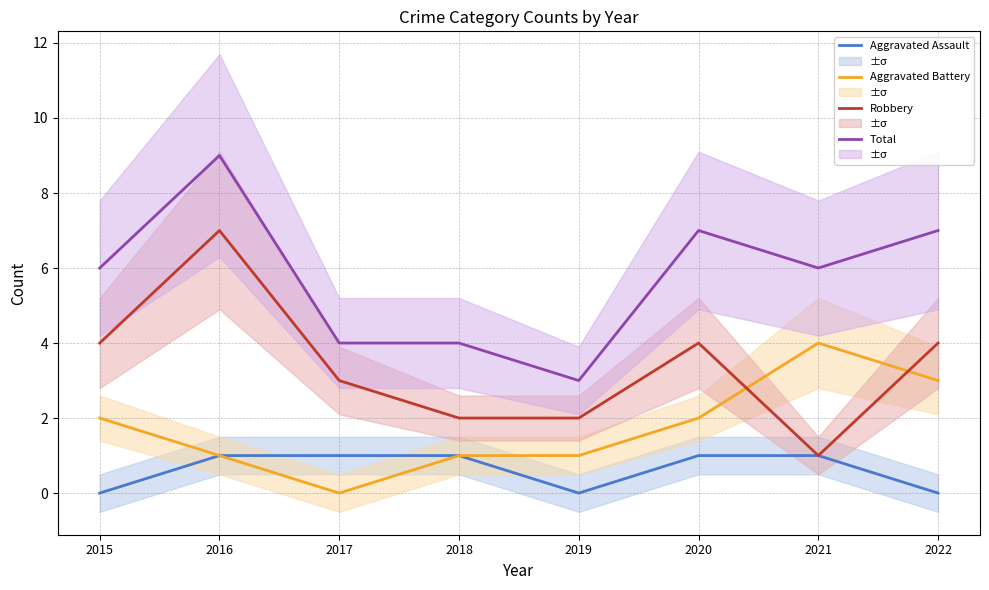

Is it true that Aggravated Battery equals -2 at 2017?

False